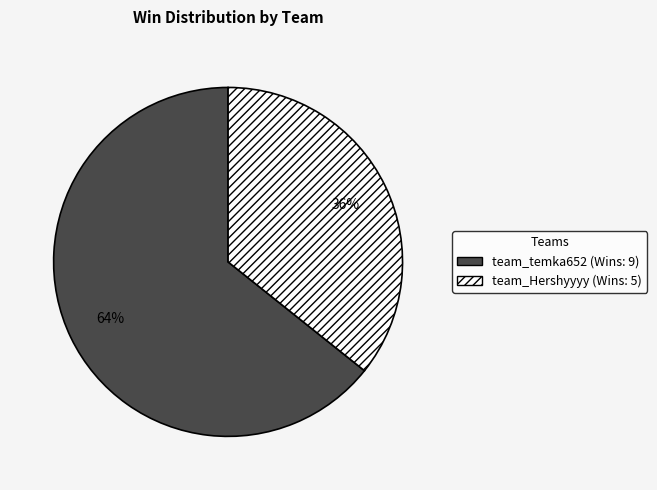

To the nearest percent, what is the combined percentage of team_Hershyyyy and team_temka652?

100%